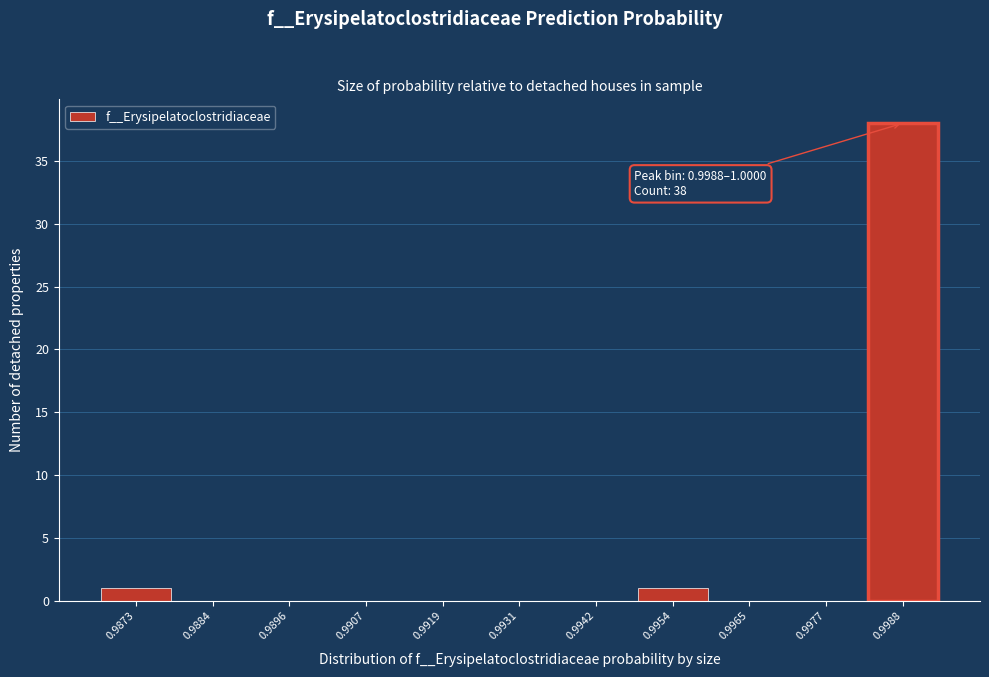

Reading left to right, extract all data points from this chart.

0.9873=1	0.9884=0	0.9896=0	0.9907=0	0.9919=0	0.9931=0	0.9942=0	0.9954=1	0.9965=0	0.9977=0	0.9988=38